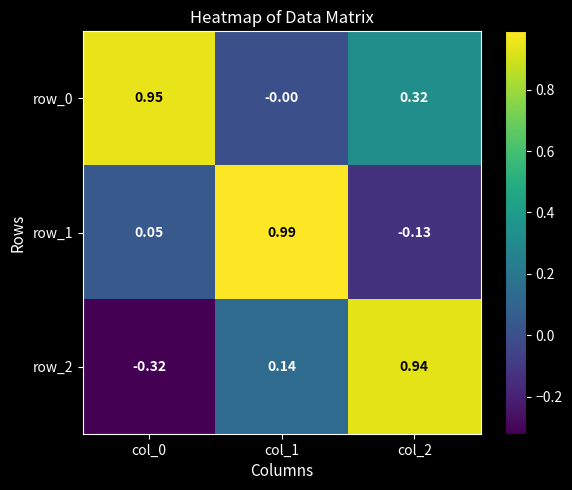

Which series has the widest spread of values?

row_2